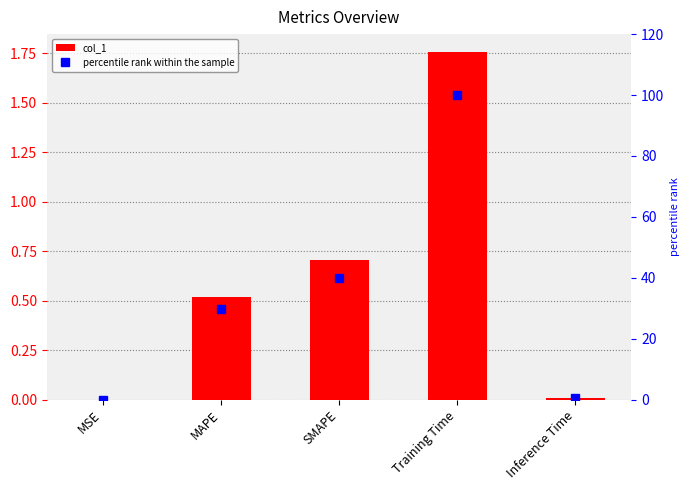

What is the label of the 2nd bar from the right?

Training Time